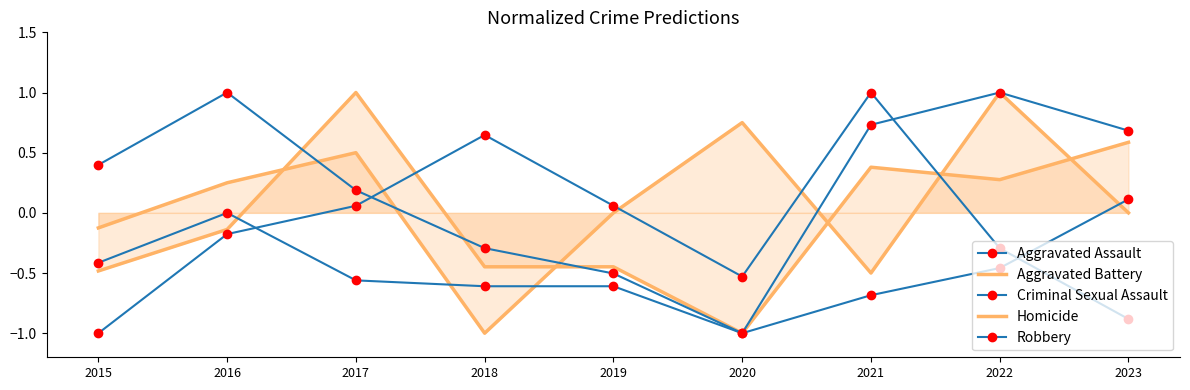

What is the total value across all series at 2018?

-1.7